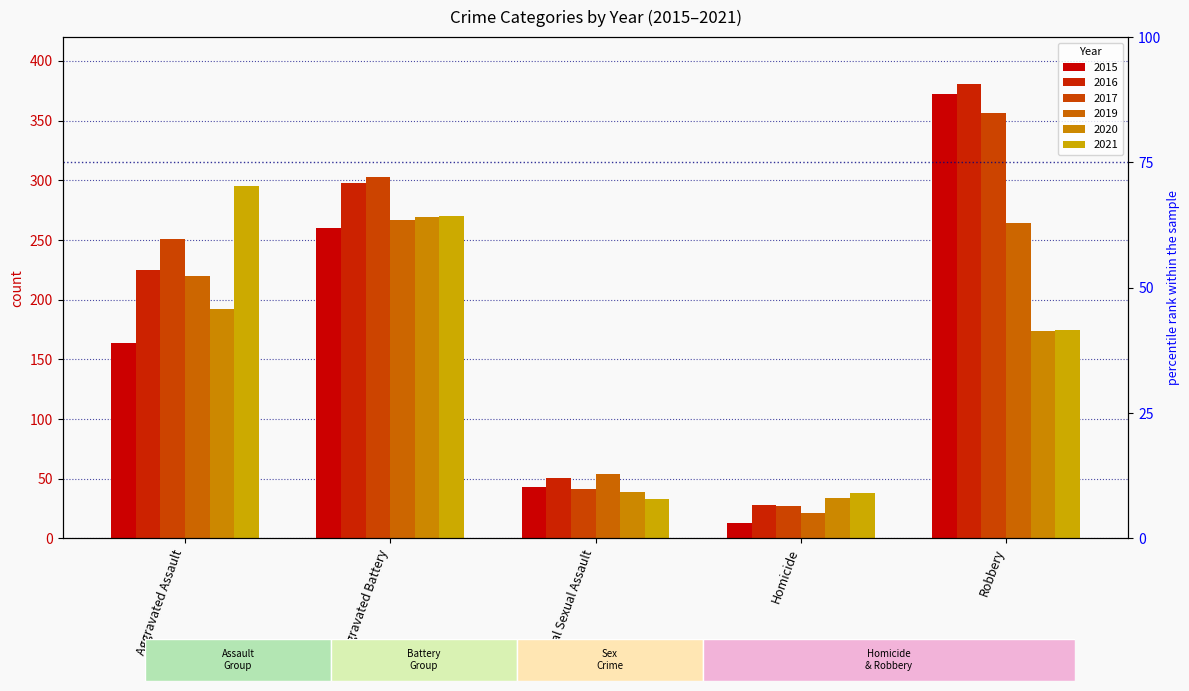

Between Criminal Sexual Assault and Homicide, which series saw the biggest shift?

2019